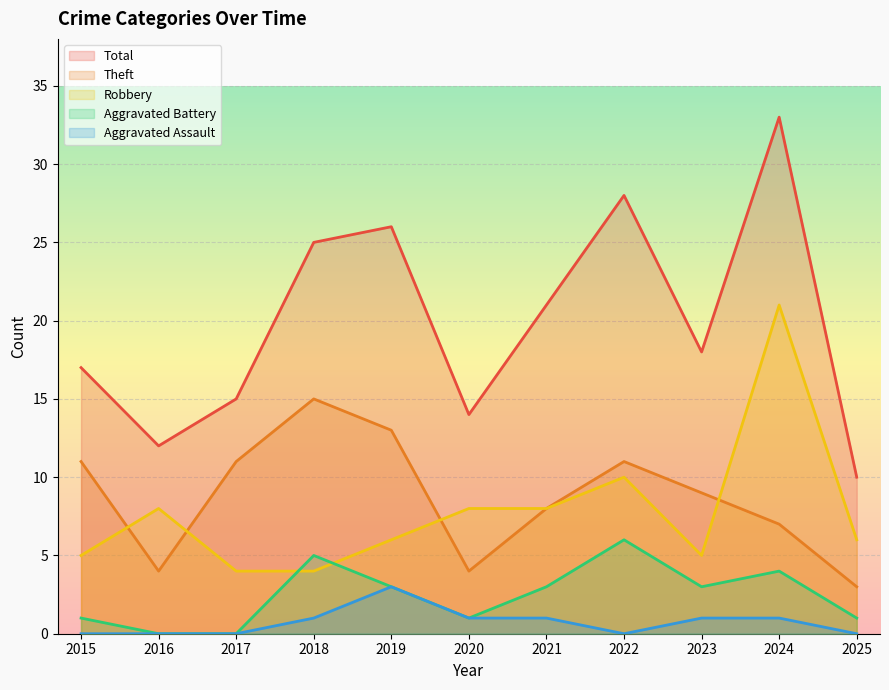

Which series changed the most between 2015 and 2020?

Theft